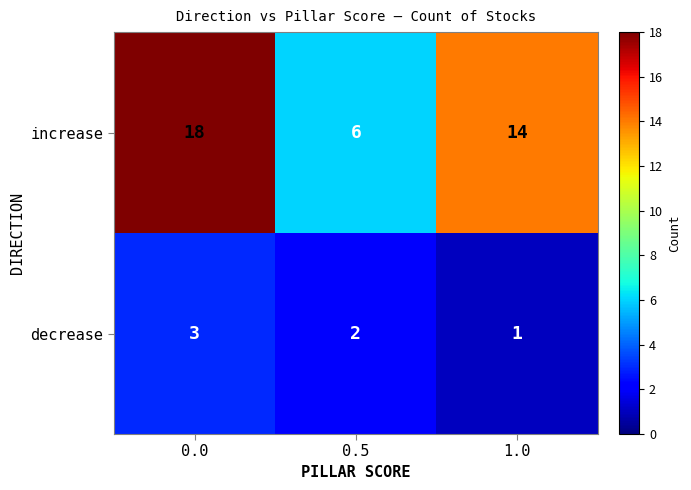

Count the increase values in the range 6 to 18.

3